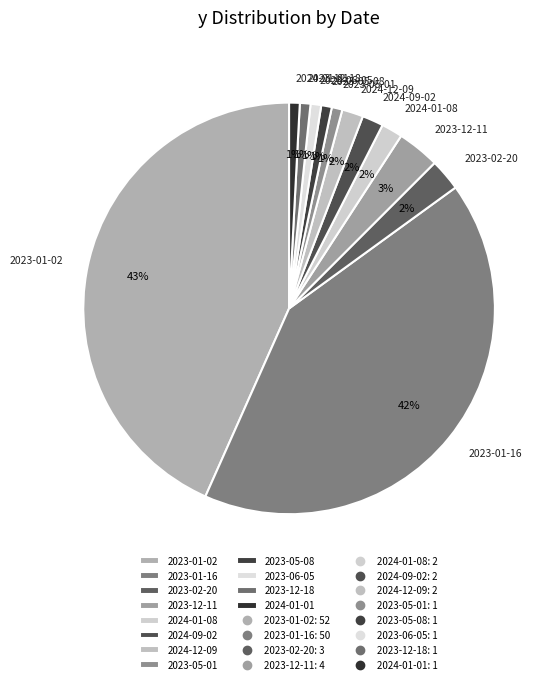

To the nearest percent, what percentage of the pie is 2023-12-11?

3%